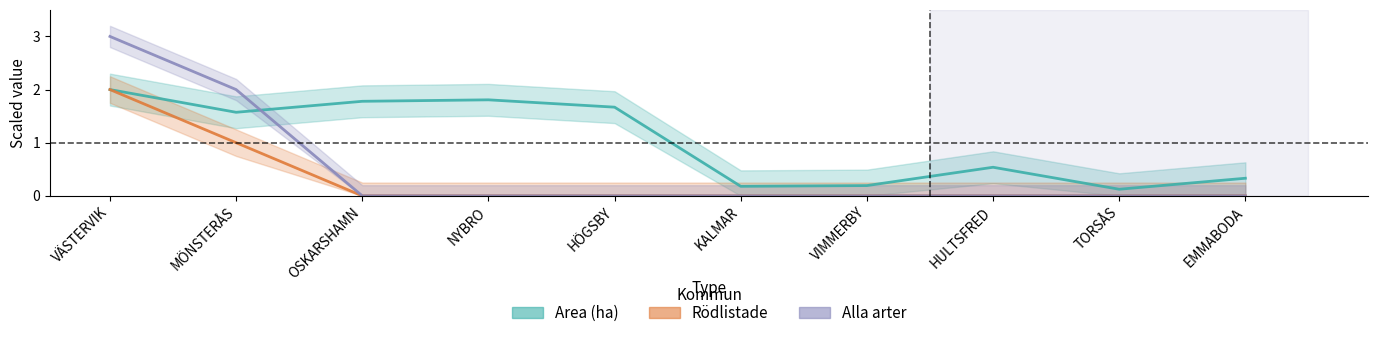

What is the label of the 6th point from the left?

KALMAR